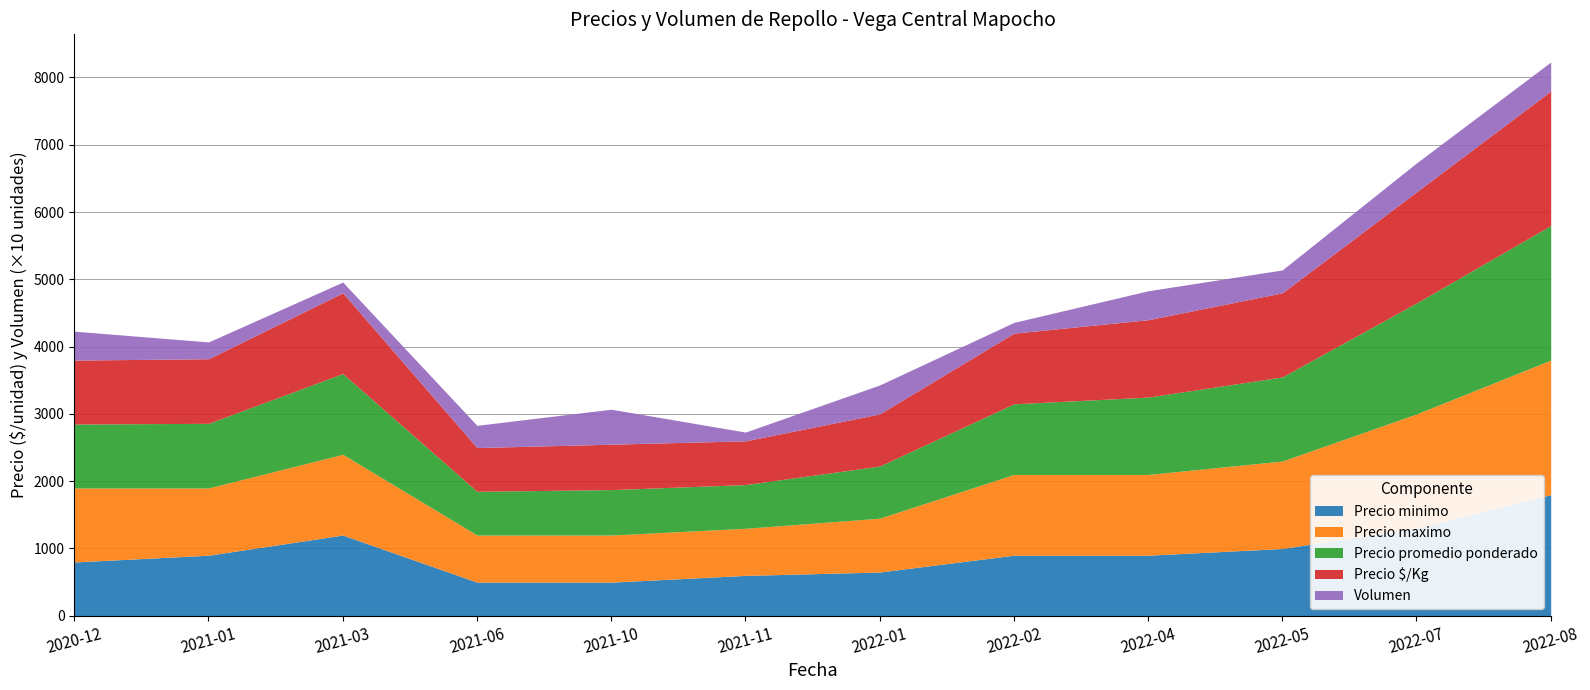

What is the difference between the Precio maximo values at 2021-03 and 2022-07?

500